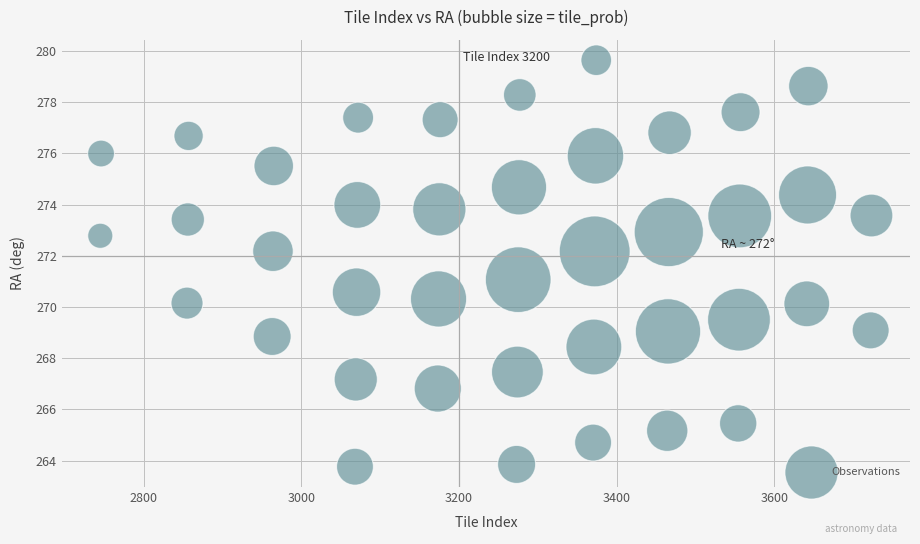

What is the range of X values (max minus min)?

978.0